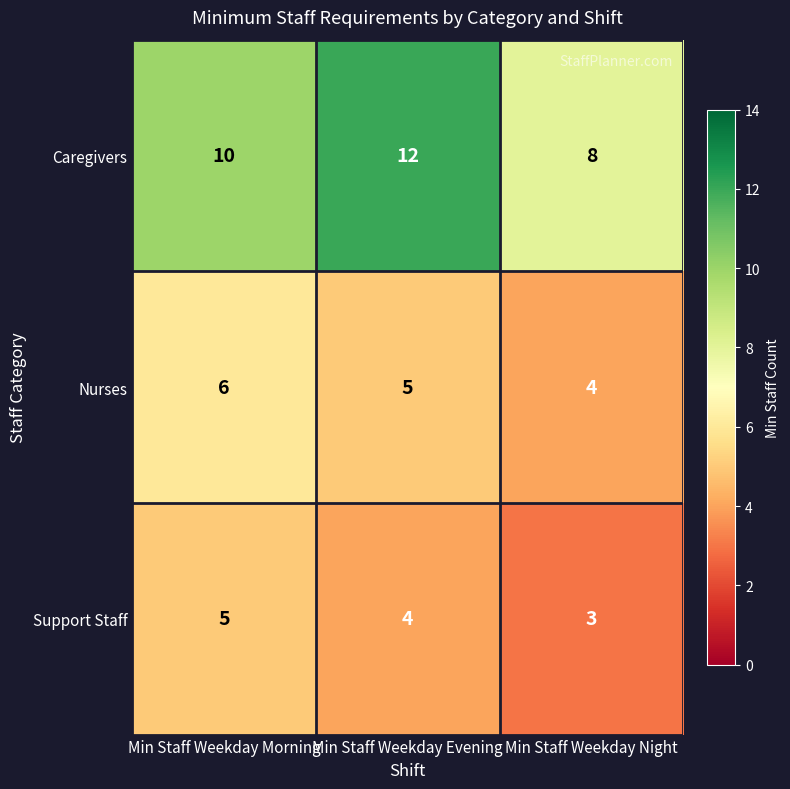

List the labels in order of Caregivers value, largest first.

Min Staff Weekday Evening, Min Staff Weekday Morning, Min Staff Weekday Night